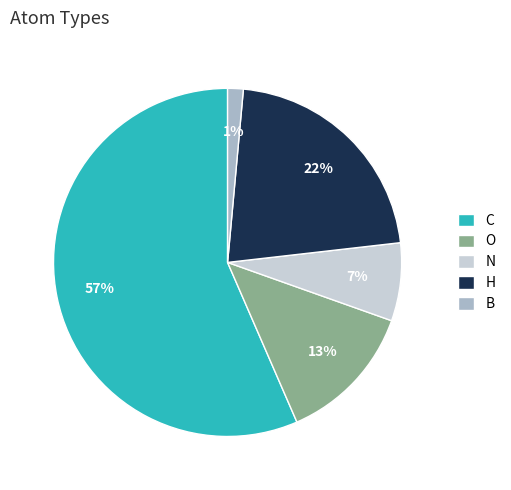

To the nearest percent, what percentage of the pie is B?

1%